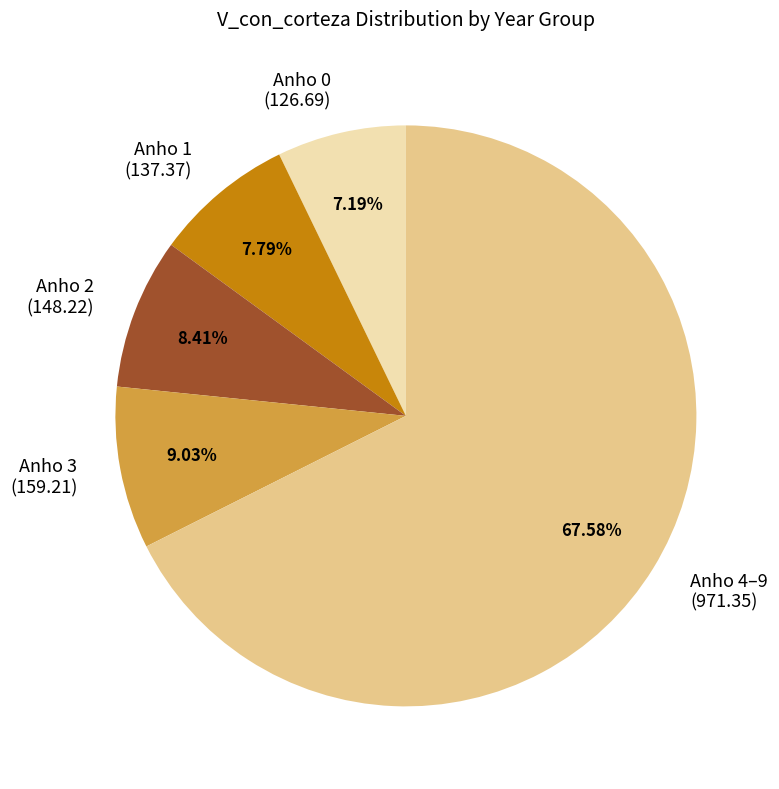

Between Anho 3 (159.21) and Anho 1 (137.37), which is larger?

Anho 3 (159.21)